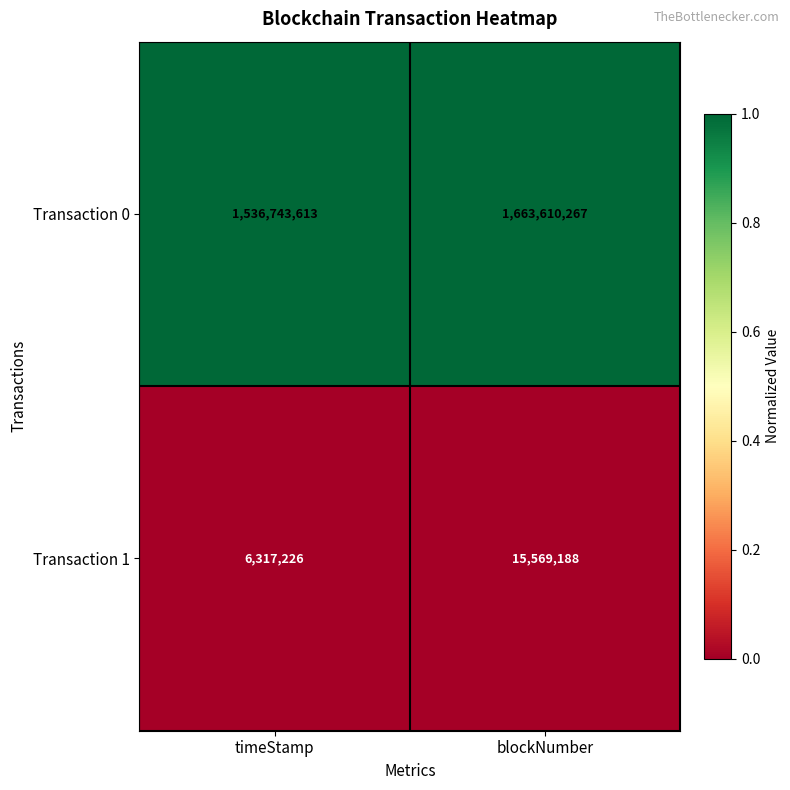

At timeStamp, list the series in order from largest to smallest.

Transaction 0, Transaction 1